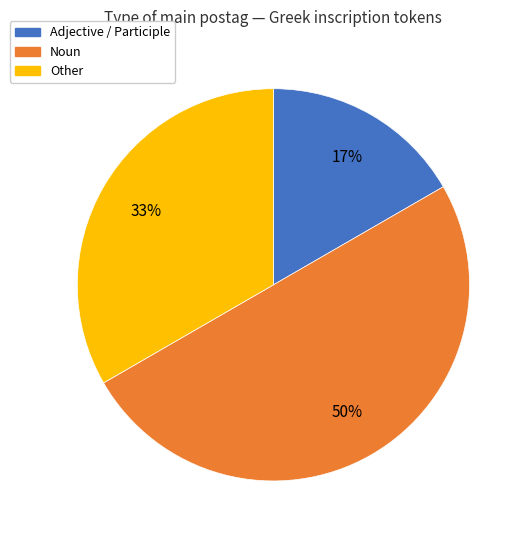

Is the sum of Other and Noun greater than half?

Yes